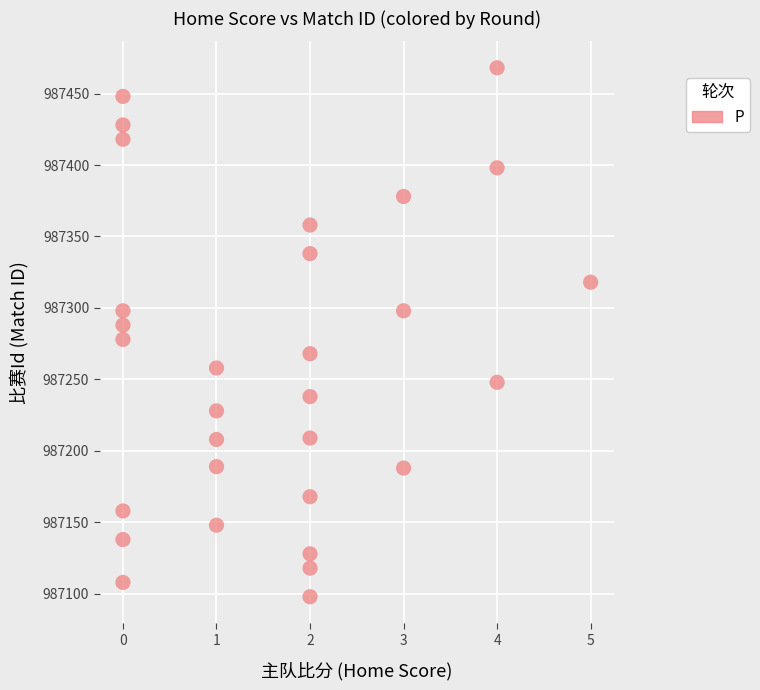

What is the range of X values (max minus min)?

5